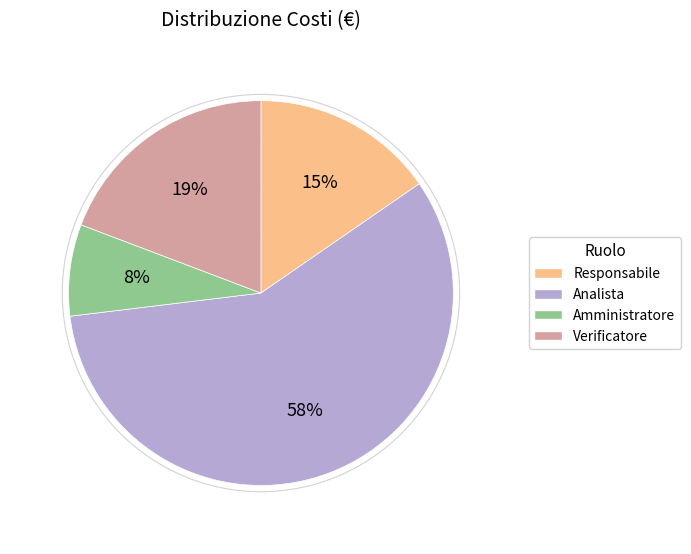

The Amministratore slice represents 8% of the pie. True or false?

True